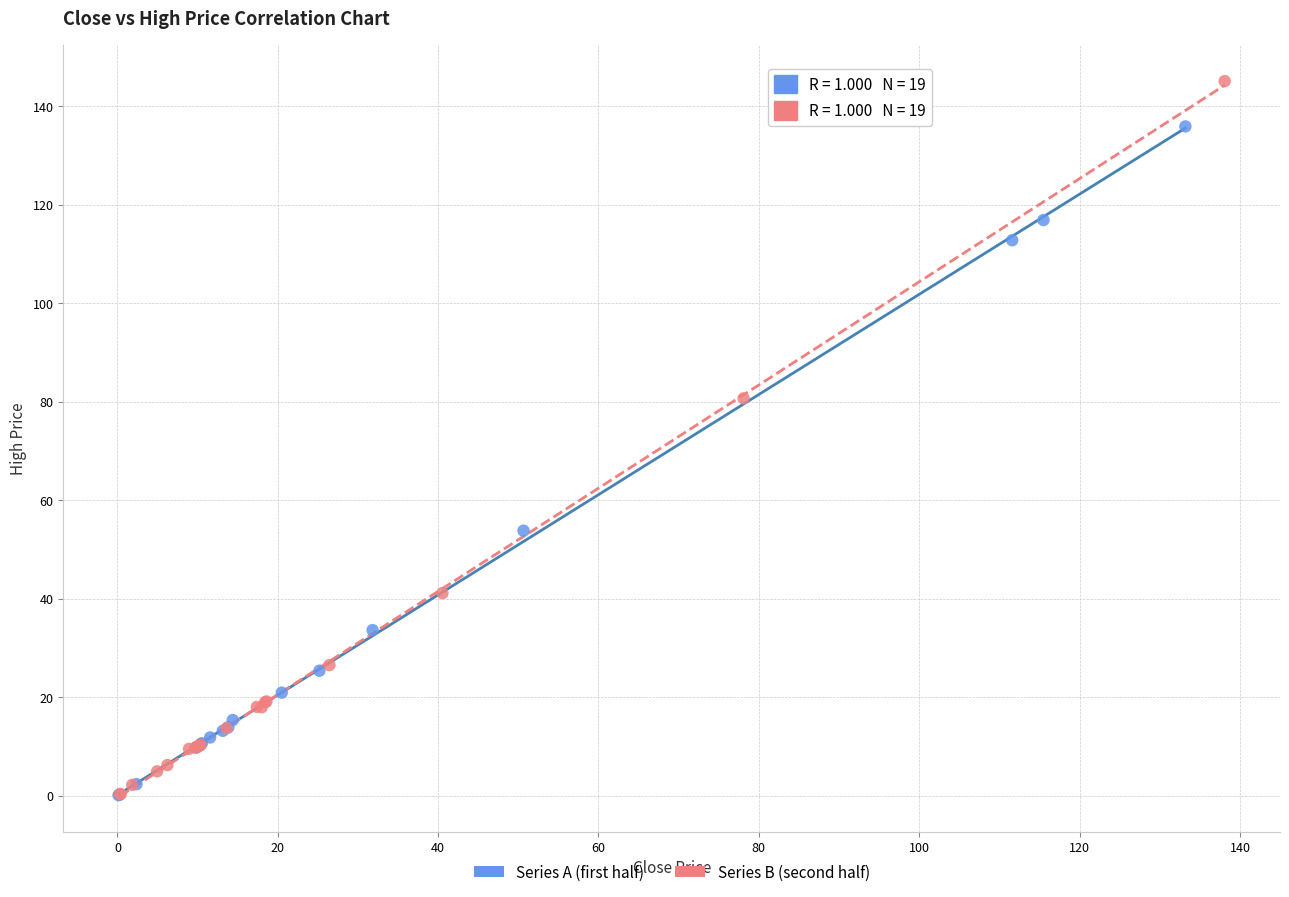

Which series contains the highest Y value?

Series B (second half)